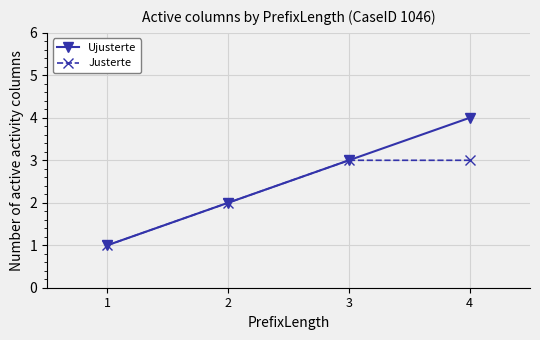

The Ujusterte series shows 2 at 3. True or false?

False